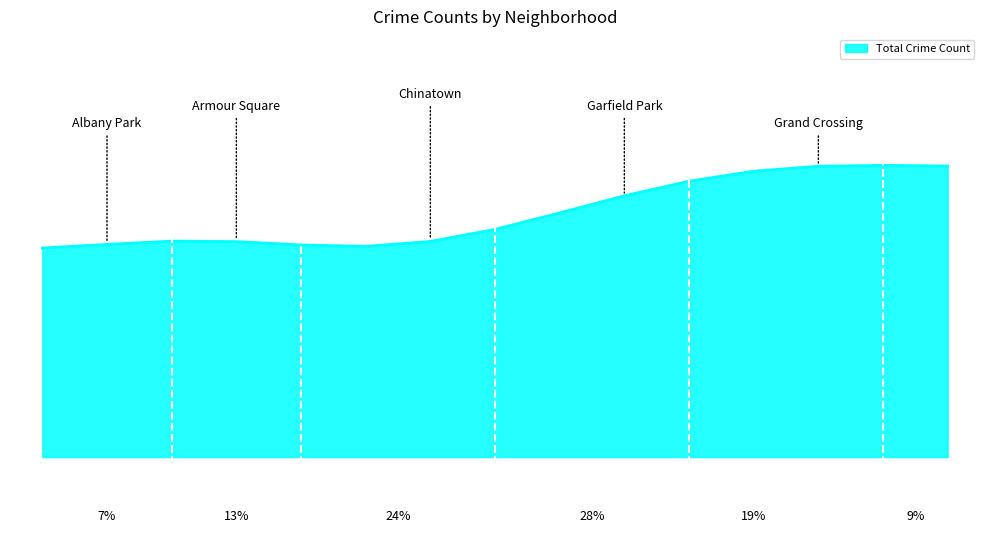

Does the chart display data point markers on the line(s)?

No